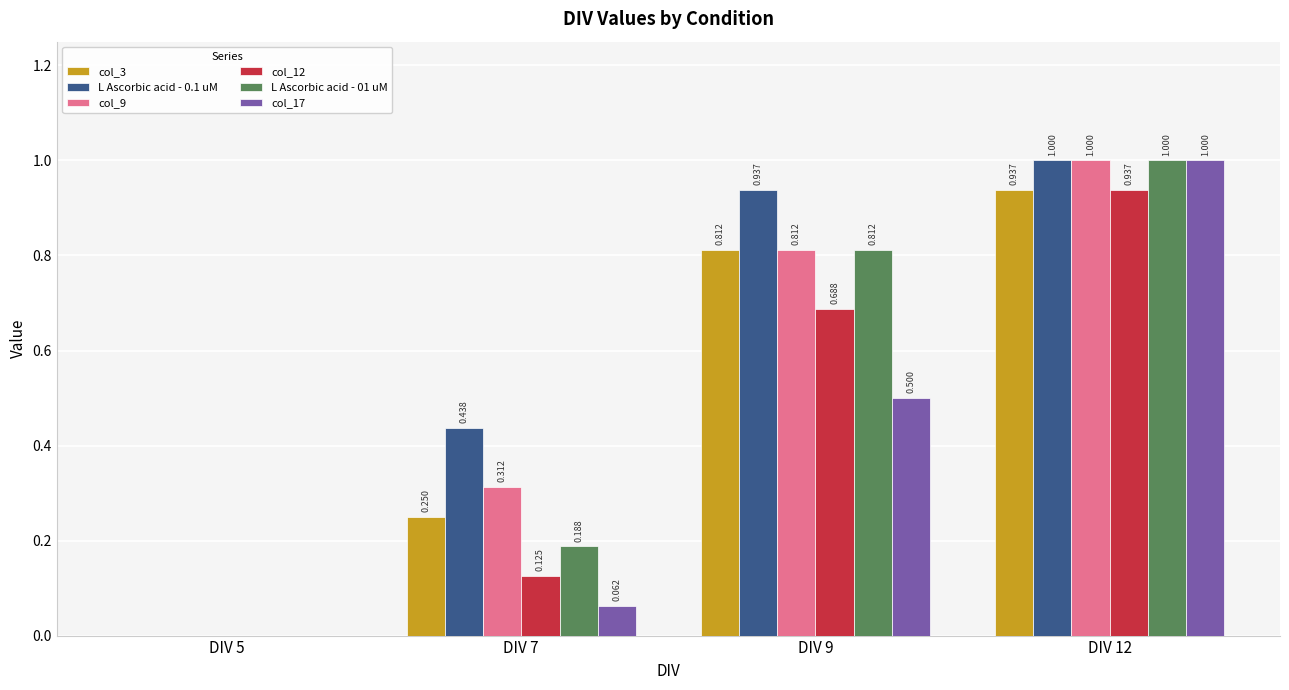

What is the difference between the second highest and second lowest values in the L Ascorbic acid - 0.1 uM series?

0.5